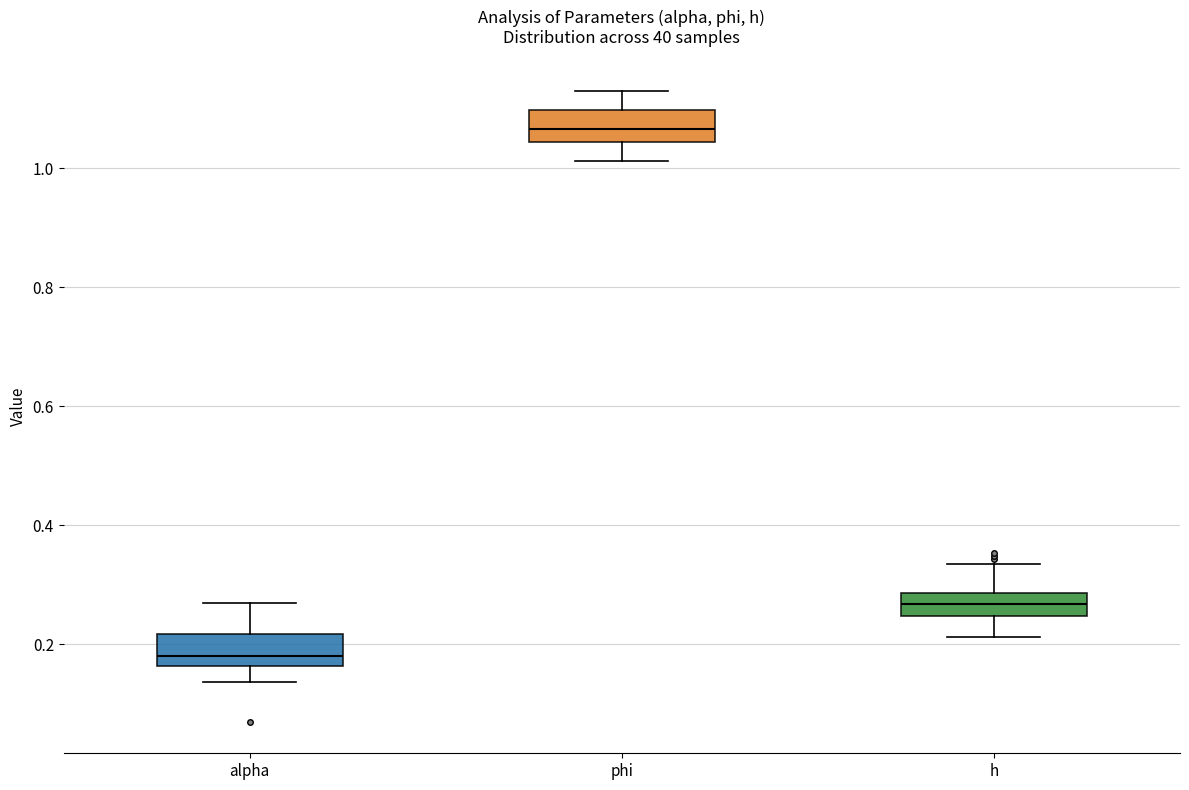

Reading left to right, read every box against the y-axis: the position of its median line, the range the box covers, and the ends of its whiskers. The values are not printed on the chart, so give them approximately, as read against the axis.

alpha: median 0.18, box 0.16 to 0.22, whiskers 0.14 to 0.26
phi: median 1.06, box 1.04 to 1.10, whiskers 1.02 to 1.12
h: median 0.26, box 0.24 to 0.28, whiskers 0.22 to 0.34